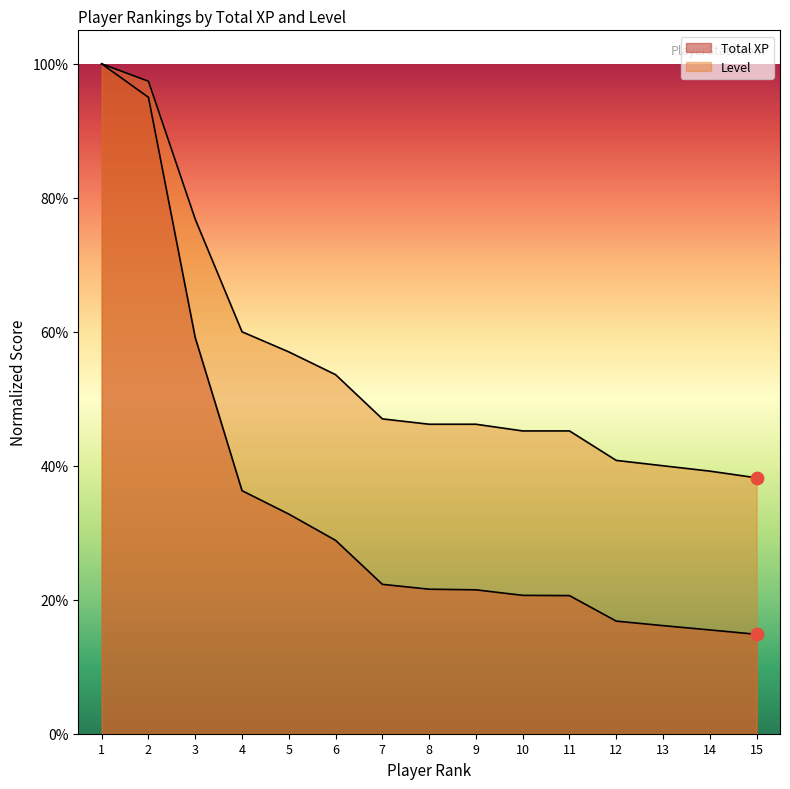

Which series contains the highest Y value?

Total XP